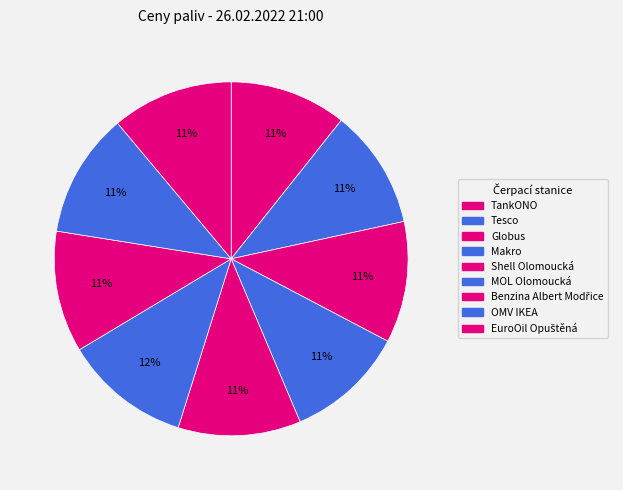

Approximately how many times larger is the value at MOL Olomoucká compared to Tesco?

1.1